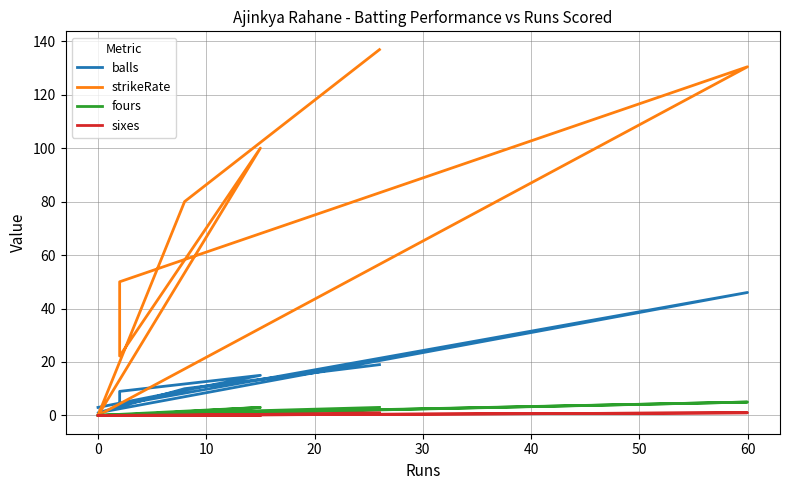

What is the total value across all series at 60?

182.4